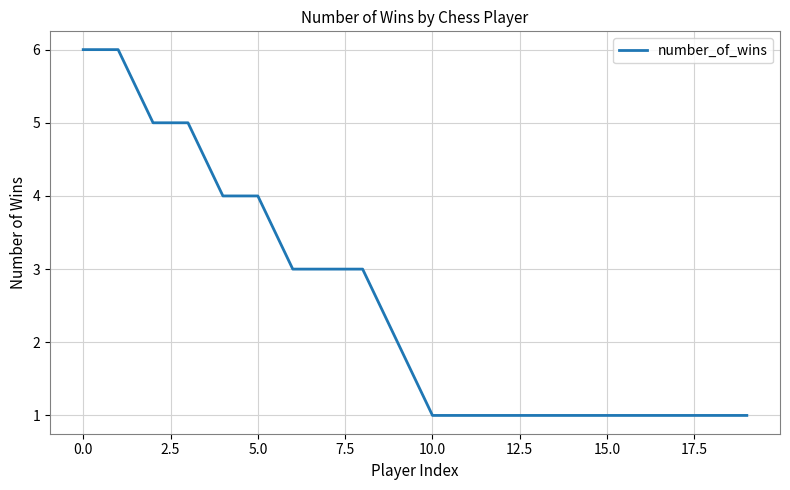

What is the maximum value shown in the chart?

6